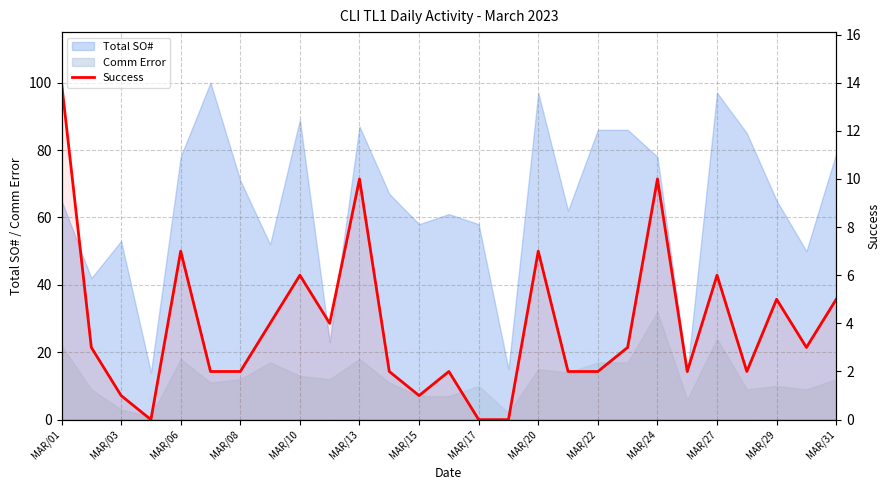

Count the number of values greater than 3.

11